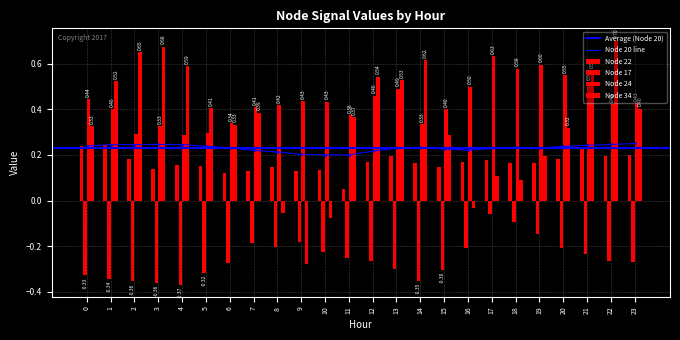

Which series changed the most between 8 and 10?

17